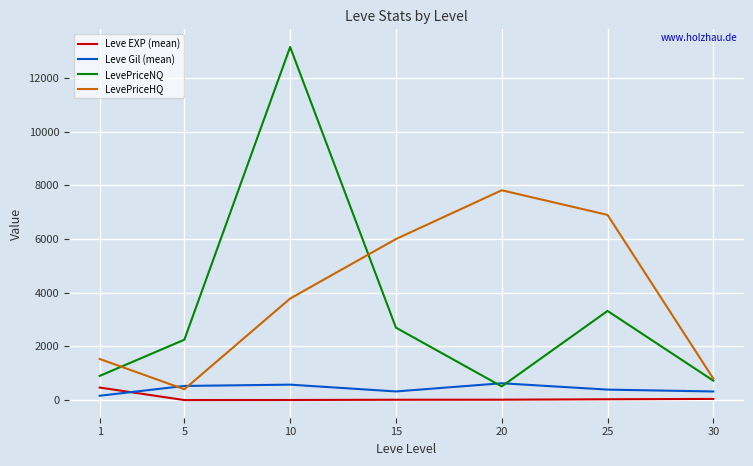

What is the minimum value for LevePriceNQ?

511.3